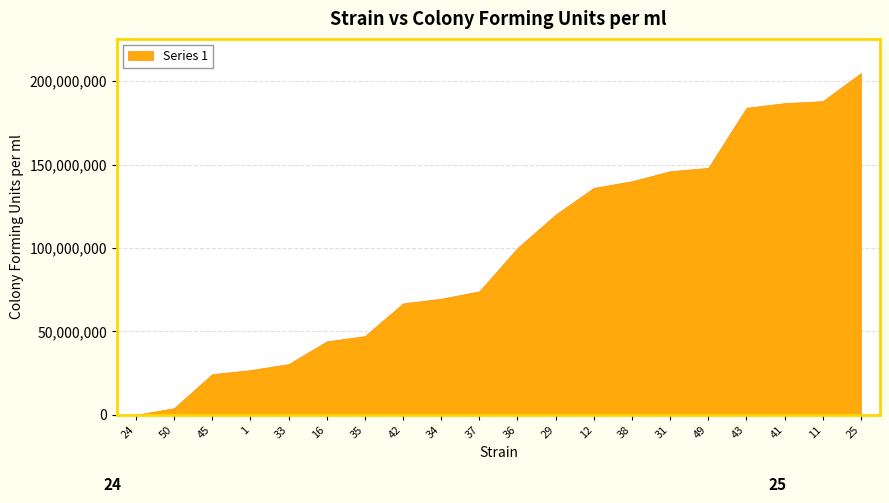

What is the sum of all values?

1940800000